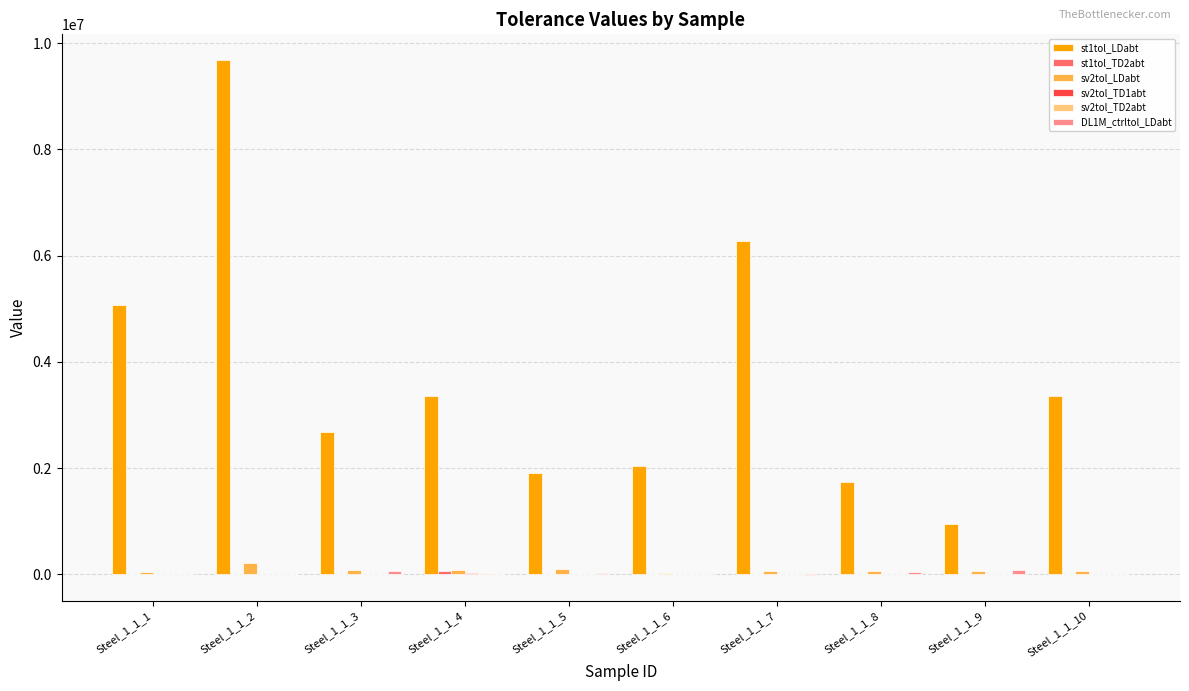

What is the maximum value shown in the chart?

9681872.8